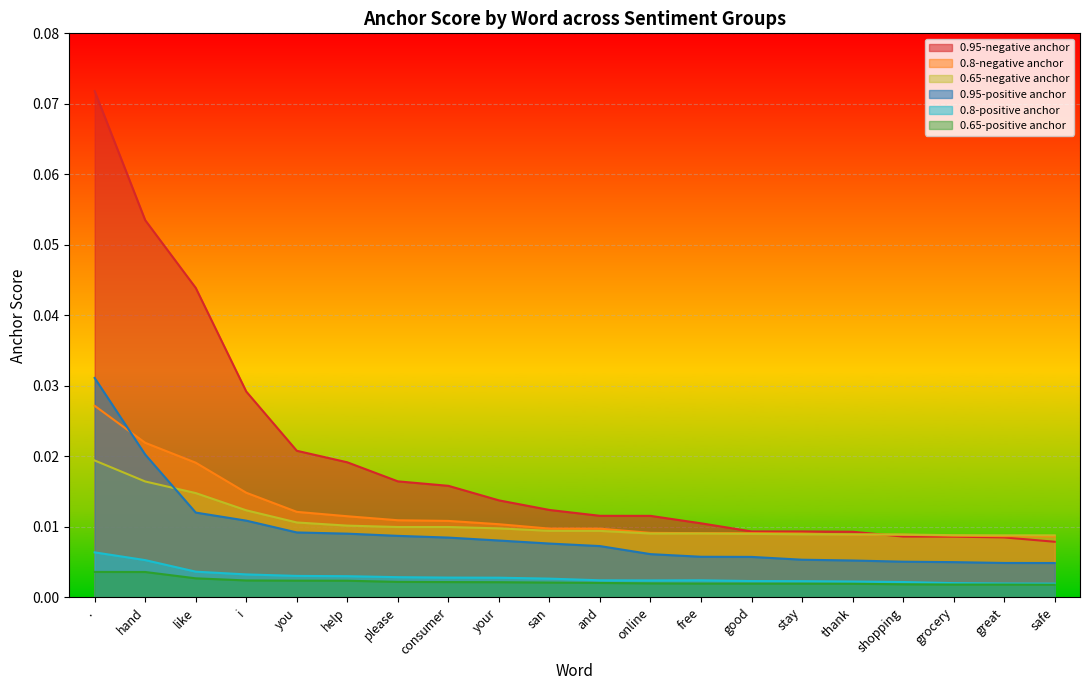

What is the sum of all 0.8-positive anchor values?

0.1